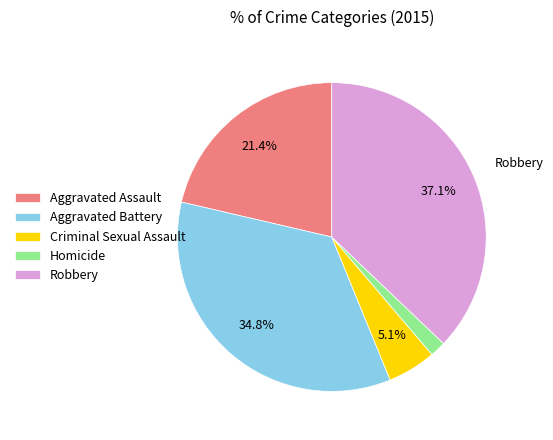

Is there any slice that represents more than half of the pie?

No